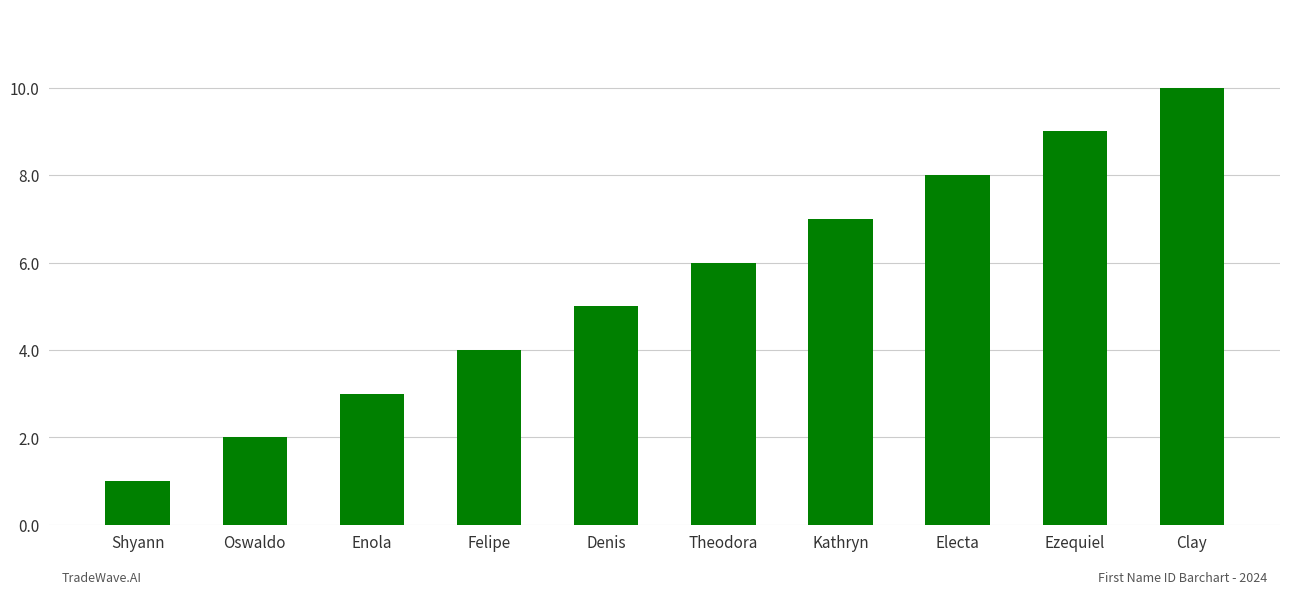

What is the sum of all values?

55